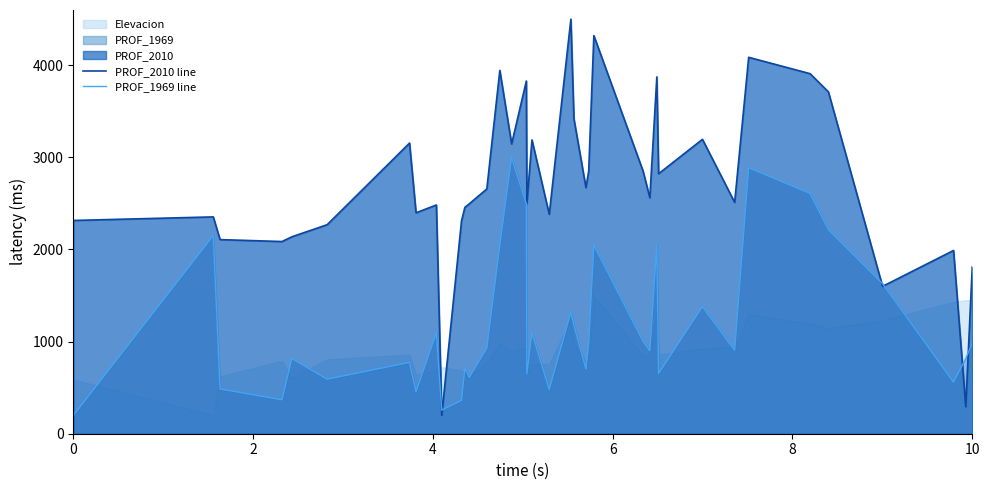

What is the lowest value of the PROF_1969 line series?

200.0